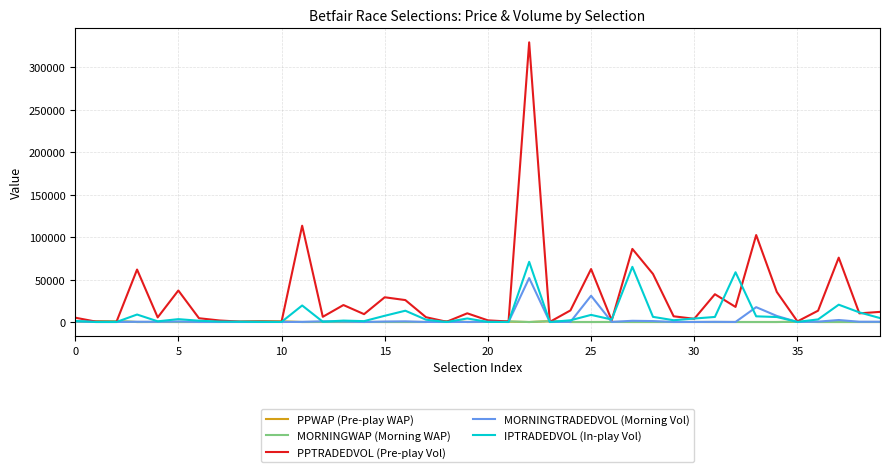

Which series has the largest range (max minus min)?

PPTRADEDVOL (Pre-play Vol)